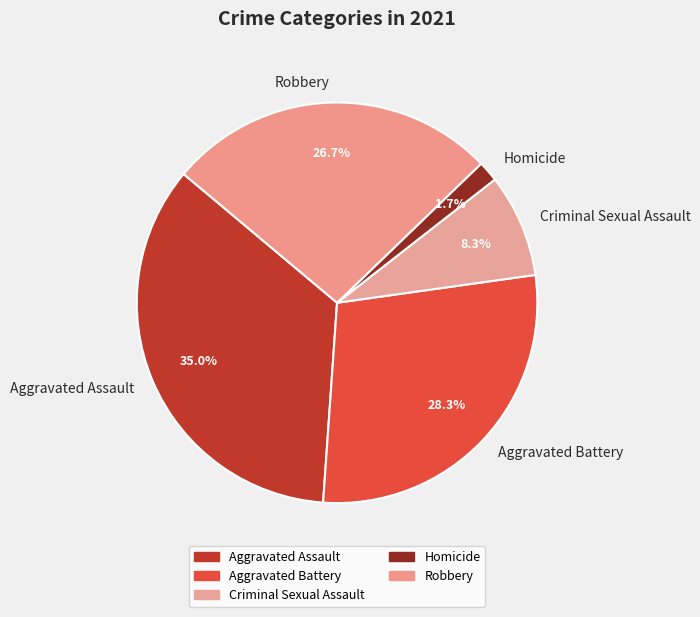

To the nearest percent, what is the difference between the Robbery and Aggravated Assault slice percentages?

8%